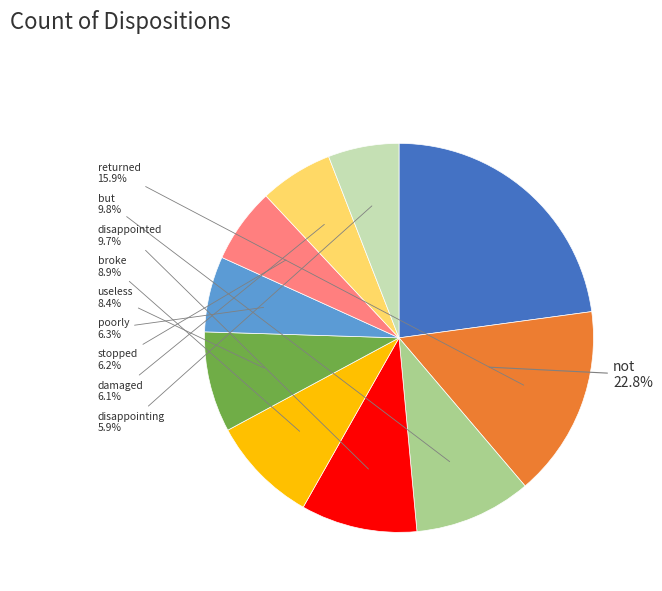

The stopped slice represents 6% of the pie. True or false?

True